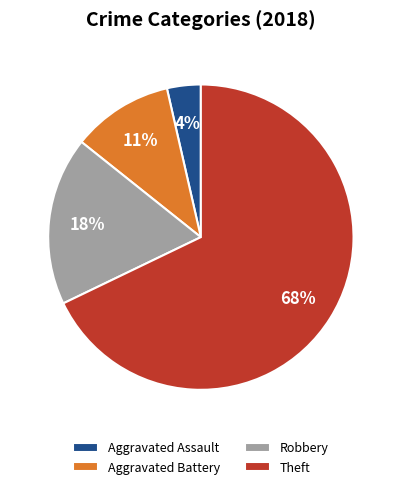

Is it true that Robbery is 18% of the pie?

True